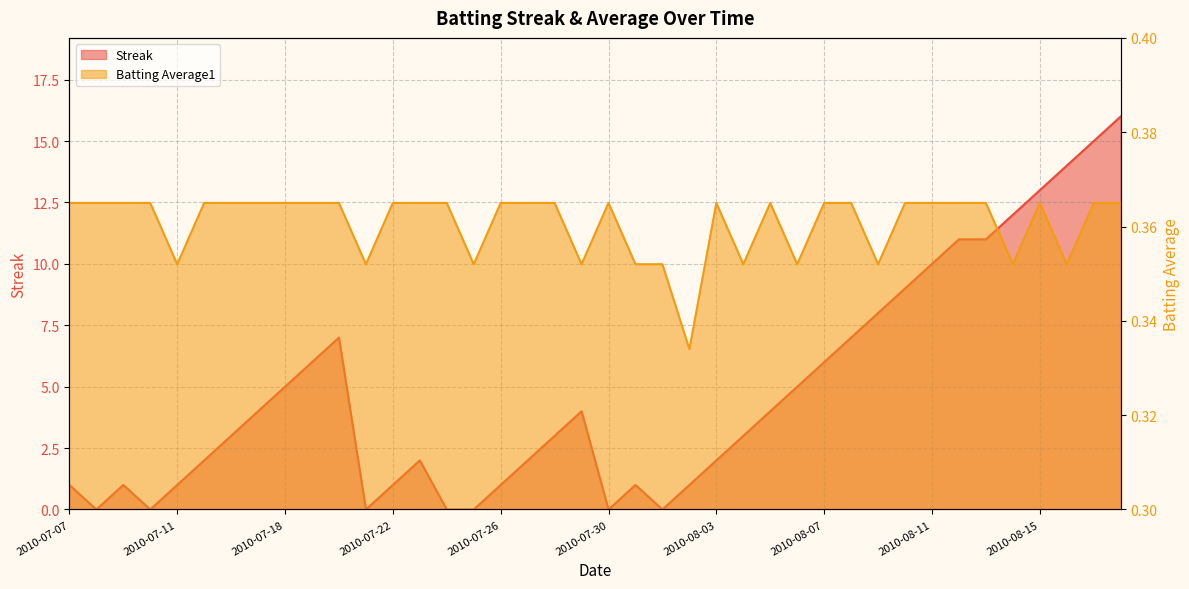

Count the Batting Average1 values in the range 0 to 1.

40